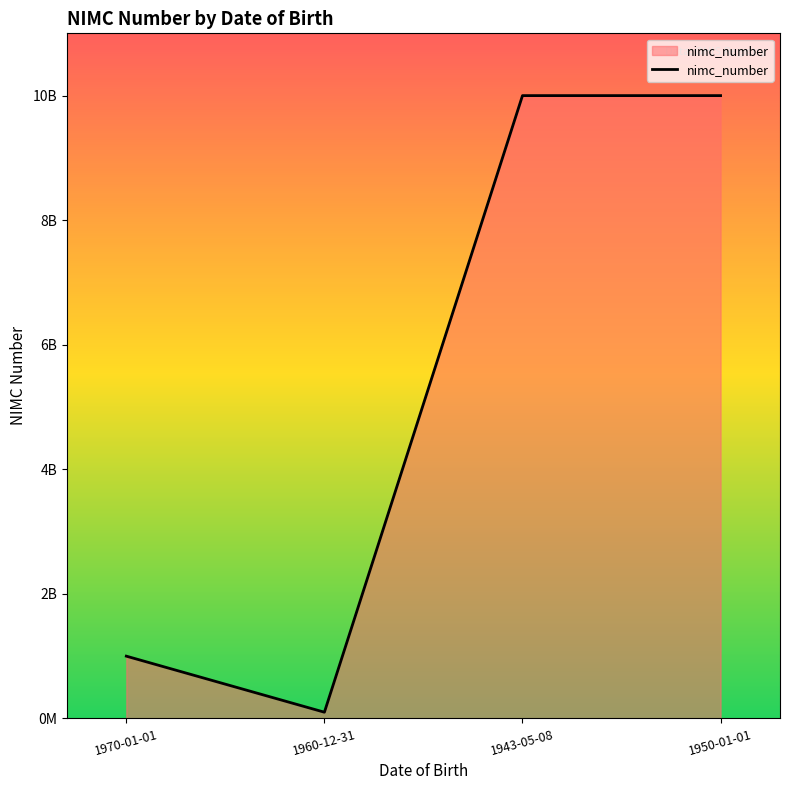

Does the chart display data point markers on the line(s)?

No